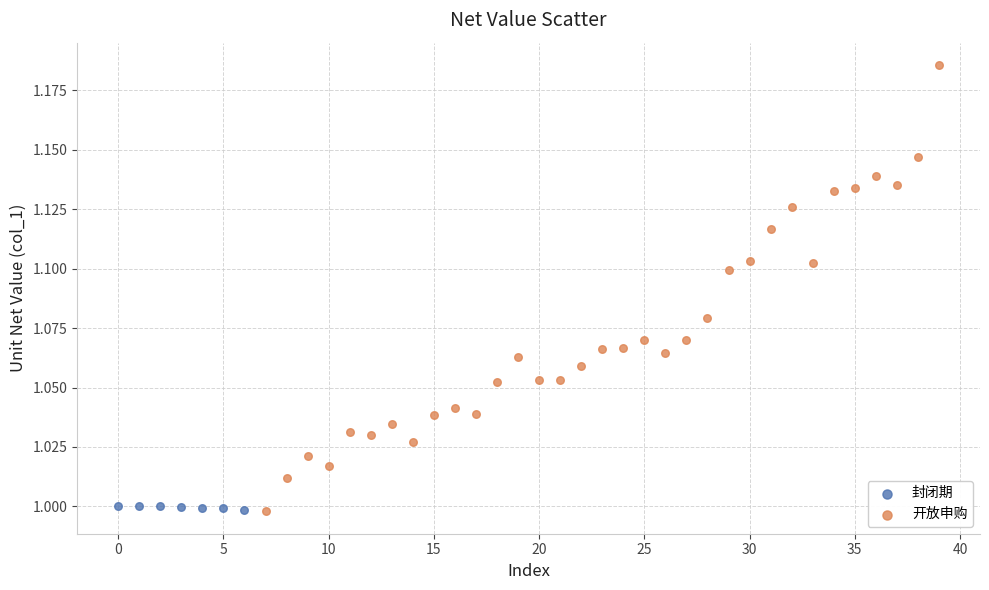

Which series reaches the maximum Y coordinate?

开放申购